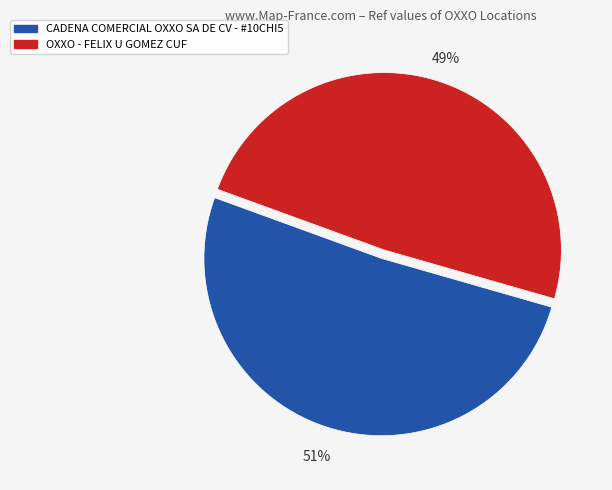

To the nearest percent, what is the average slice percentage?

50%